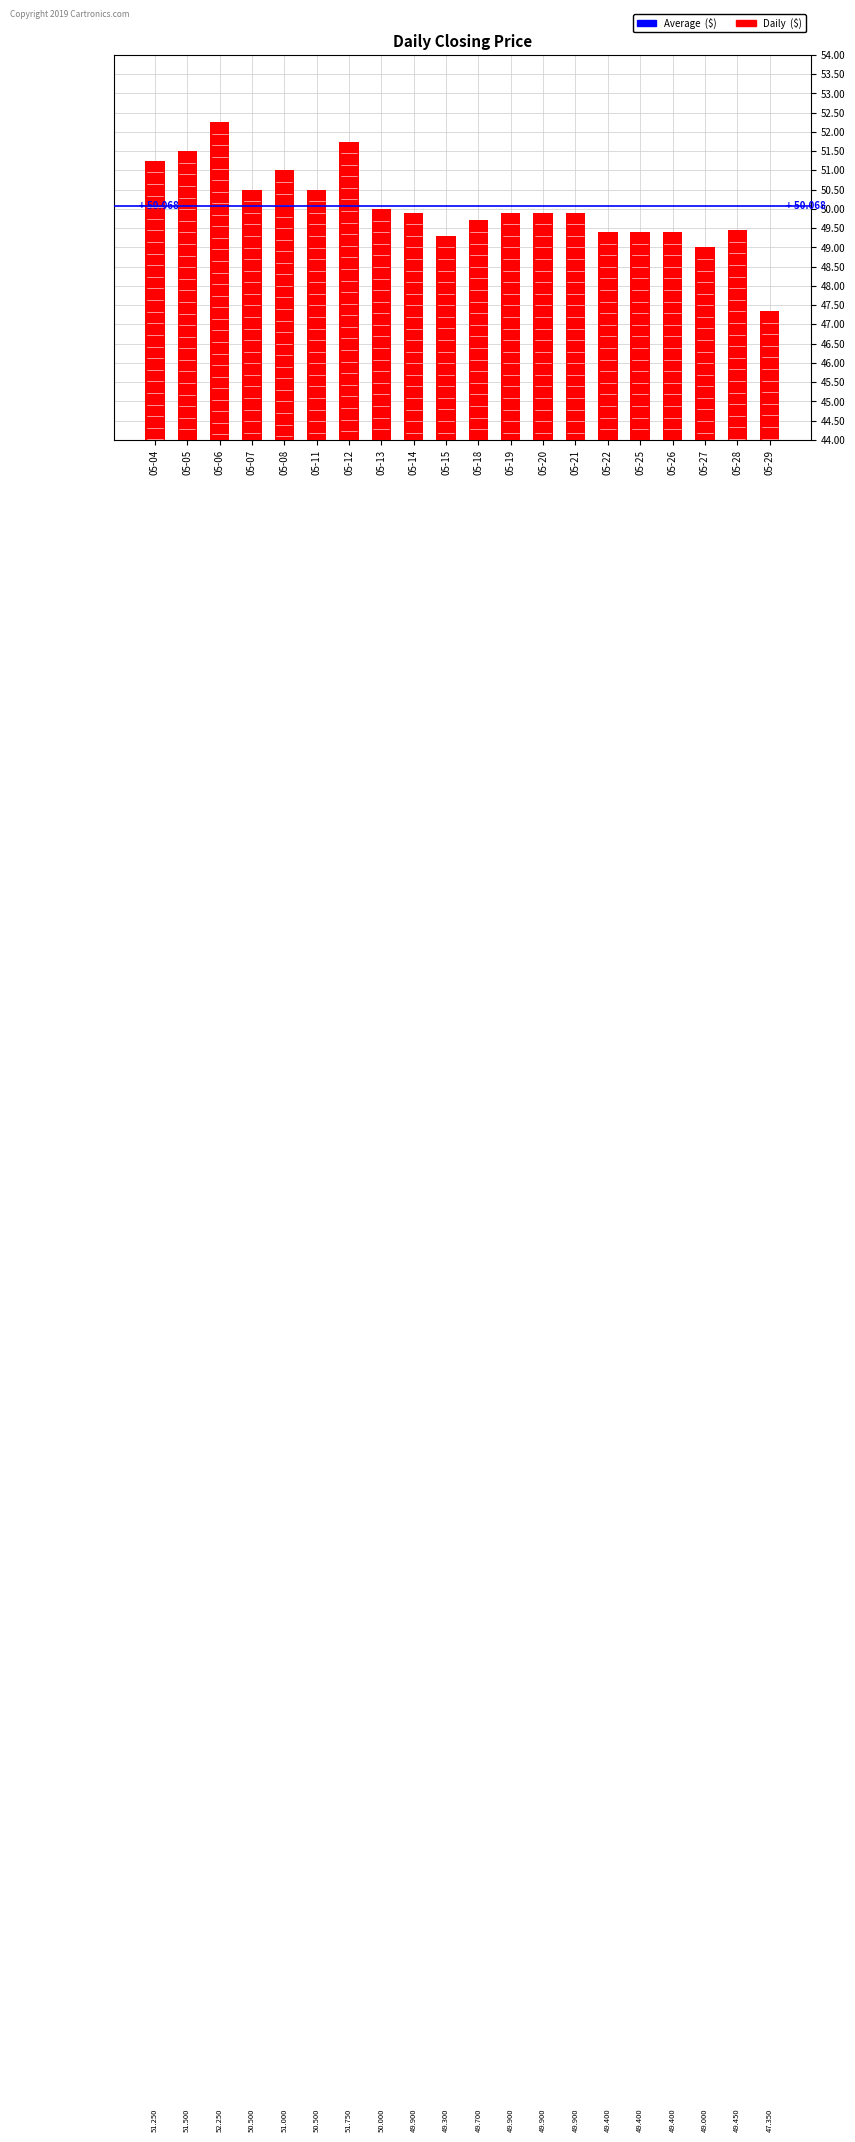

Which category has the lowest value across all series?

05-29